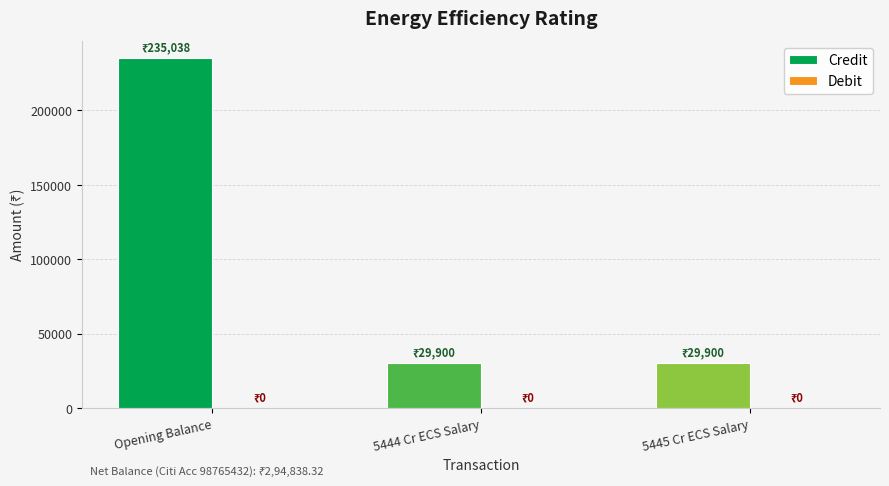

What is the smallest value displayed?

29900.0